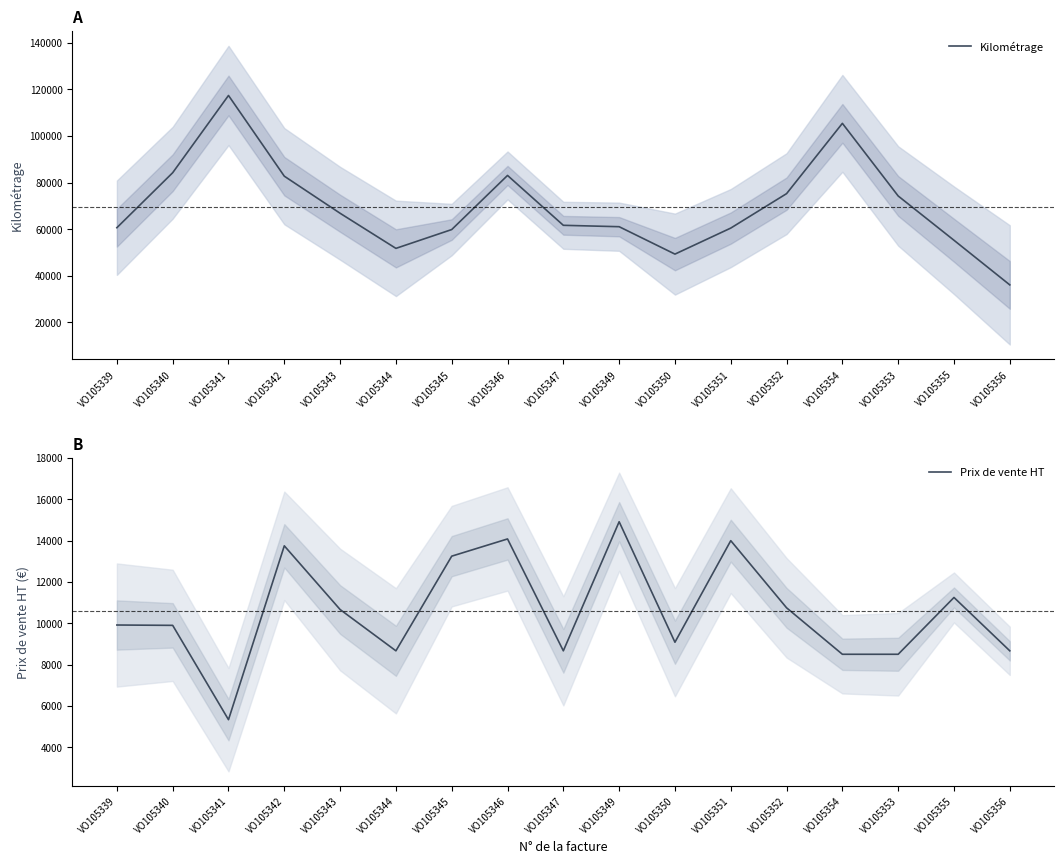

Reading left to right, list all the values displayed in this chart.

Kilométrage: VO105339=60657.0	VO105340=84258.0	VO105341=117418.0	VO105342=82772.0	VO105343=66849.0	VO105344=51781.0	VO105345=59862.0	VO105346=83093.0	VO105347=61682.0	VO105349=61084.0	VO105350=49317.0	VO105351=60491.0	VO105352=75275.0	VO105354=105450.0	VO105353=74268.0	VO105355=55258.0	VO105356=36102.0
Prix de vente HT: VO105339=9916.7	VO105340=9900.0	VO105341=5333.3	VO105342=13750.0	VO105343=10666.7	VO105344=8666.7	VO105345=13250.0	VO105346=14083.3	VO105347=8666.7	VO105349=14916.7	VO105350=9083.3	VO105351=14000.0	VO105352=10750.0	VO105354=8500.0	VO105353=8500.0	VO105355=11250.0	VO105356=8666.7